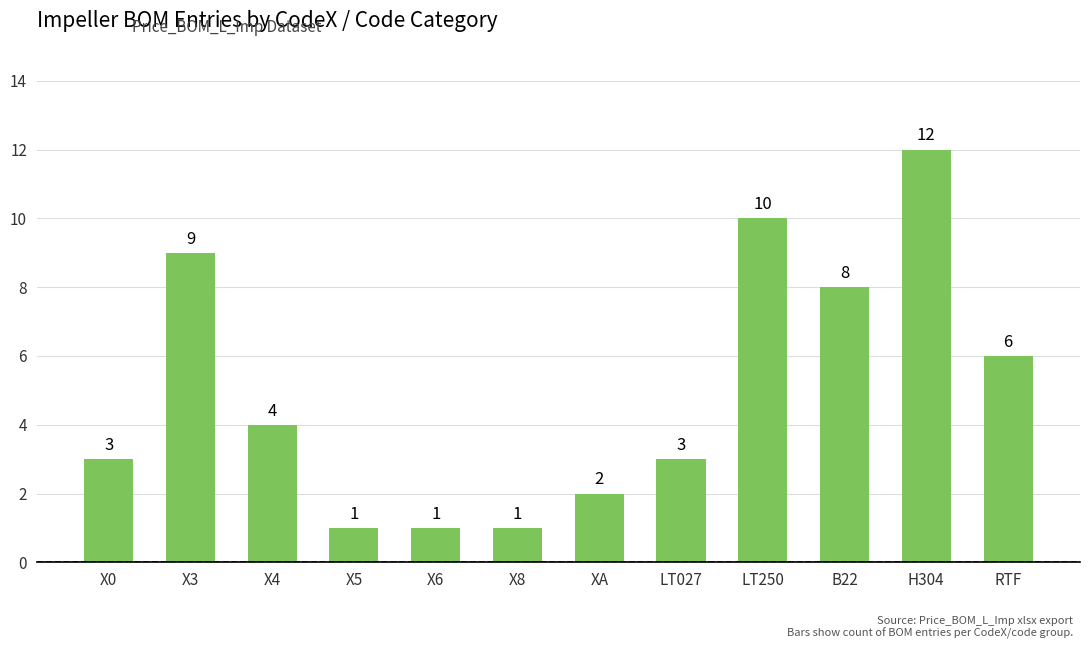

Which label corresponds to the largest value in the chart?

H304